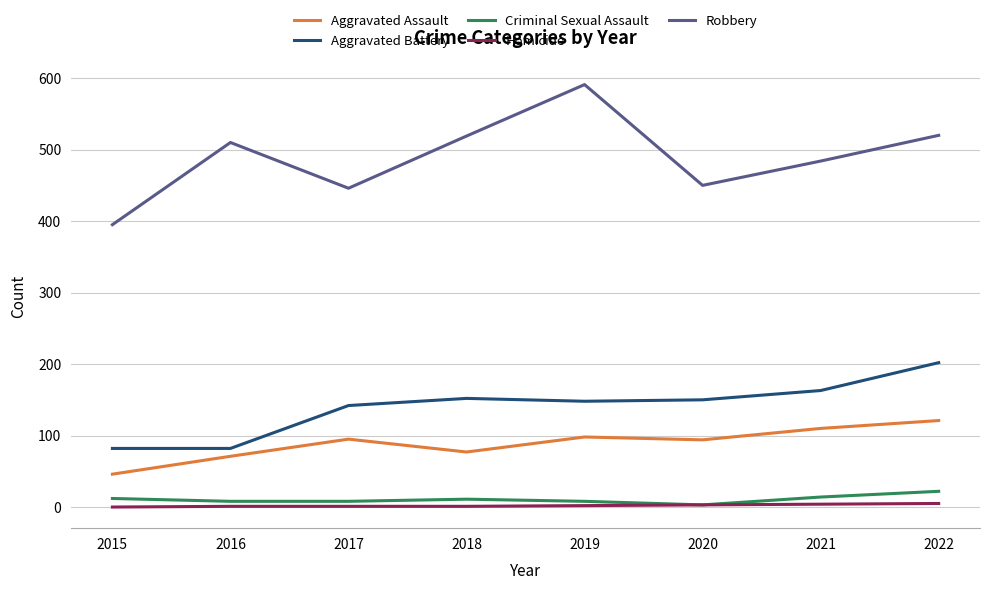

True or false: Criminal Sexual Assault and Robbery intersect in this chart.

False